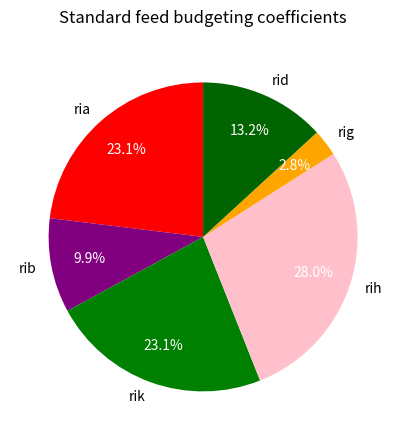

What percentage is the rid slice, to the nearest percent?

13%